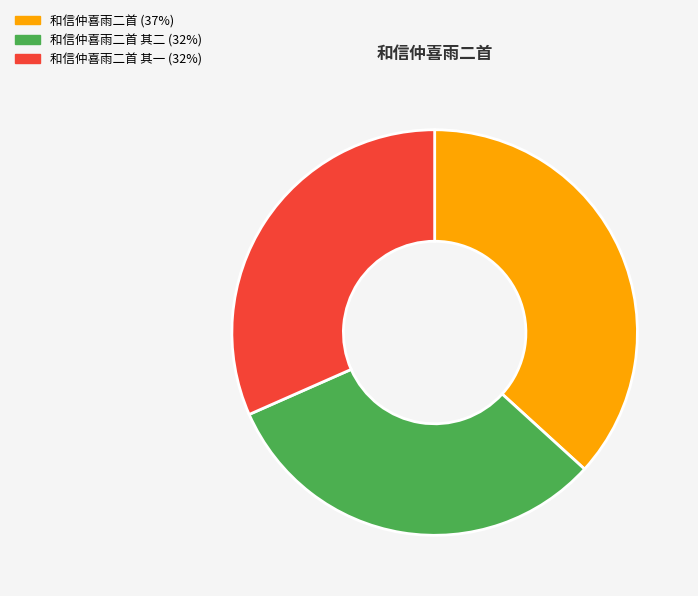

Is there a majority slice in this chart?

No